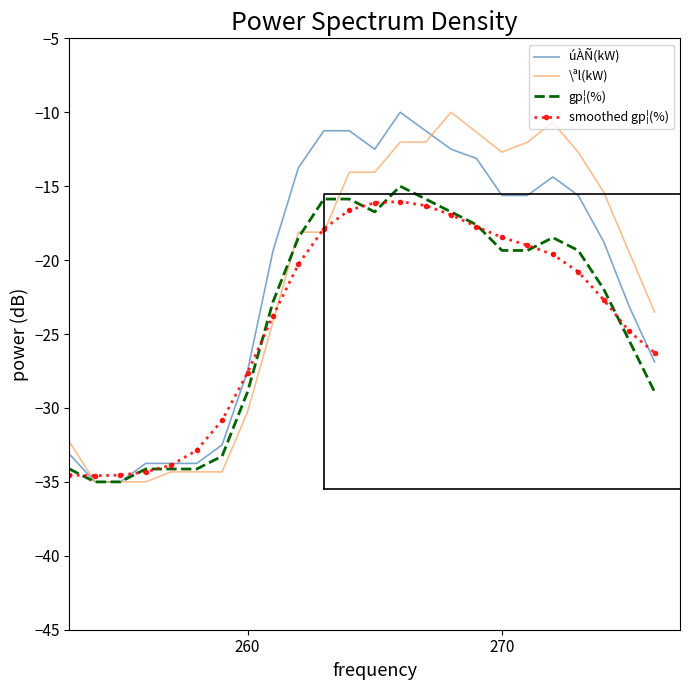

Reading left to right, list all the values displayed in this chart.

úÀÑ(kW): -33.1	-35.0	-35.0	-33.8	-33.8	-33.8	-32.5	-27.5	-19.4	-13.8	-11.2	-11.2	-12.5	-10.0	-11.2	-12.5	-13.1	-15.6	-15.6	-14.4	-15.6	-18.8	-23.1	-26.9
\ªl(kW): -32.3	-35.0	-35.0	-35.0	-34.3	-34.3	-34.3	-30.3	-24.2	-18.1	-18.1	-14.1	-14.1	-12.0	-12.0	-10.0	-11.4	-12.7	-12.0	-10.7	-12.7	-15.4	-19.5	-23.5
gp¦(%): -34.1	-35.0	-35.0	-34.1	-34.1	-34.1	-33.3	-28.9	-22.8	-18.5	-15.9	-15.9	-16.7	-15.0	-15.9	-16.7	-17.6	-19.3	-19.3	-18.5	-19.3	-22.0	-25.4	-28.9
smoothed gp¦(%): -34.5	-34.6	-34.5	-34.3	-33.9	-32.9	-30.8	-27.6	-23.8	-20.3	-17.9	-16.6	-16.1	-16.0	-16.3	-16.9	-17.7	-18.5	-19.0	-19.6	-20.8	-22.7	-24.8	-26.3